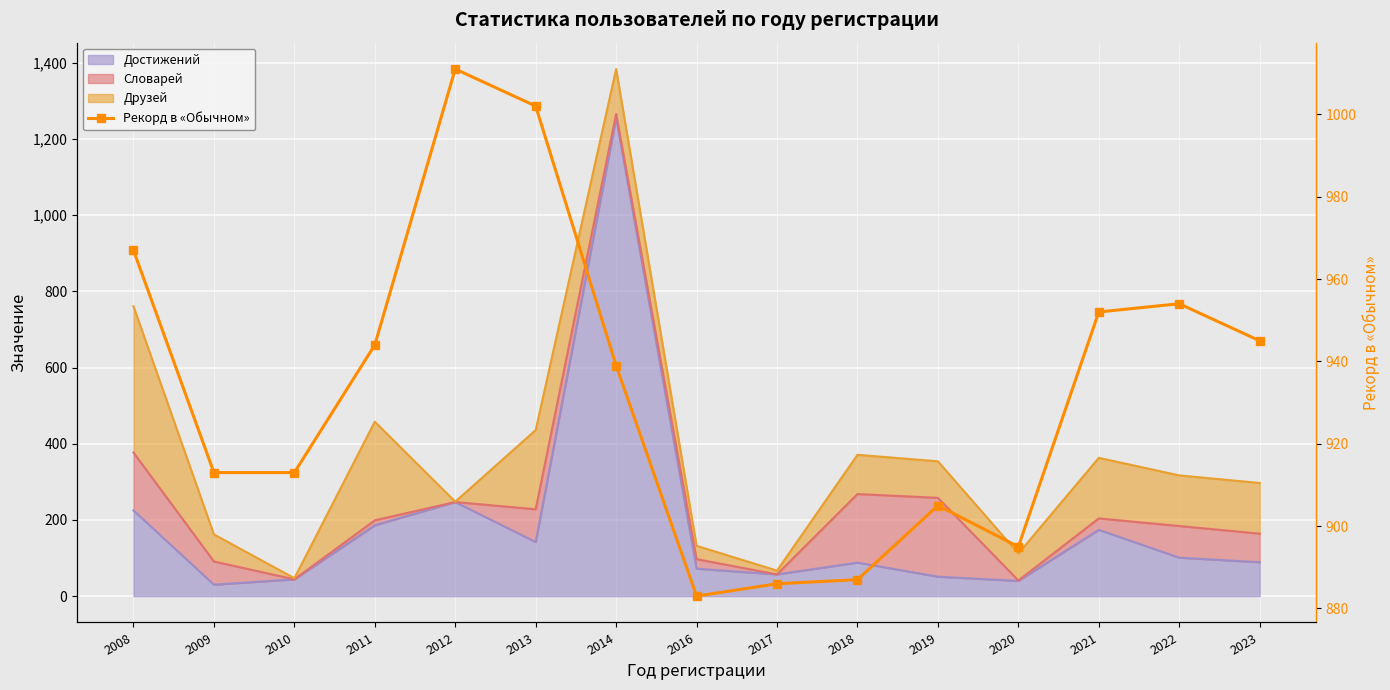

Where does the data first go above 939?

2008